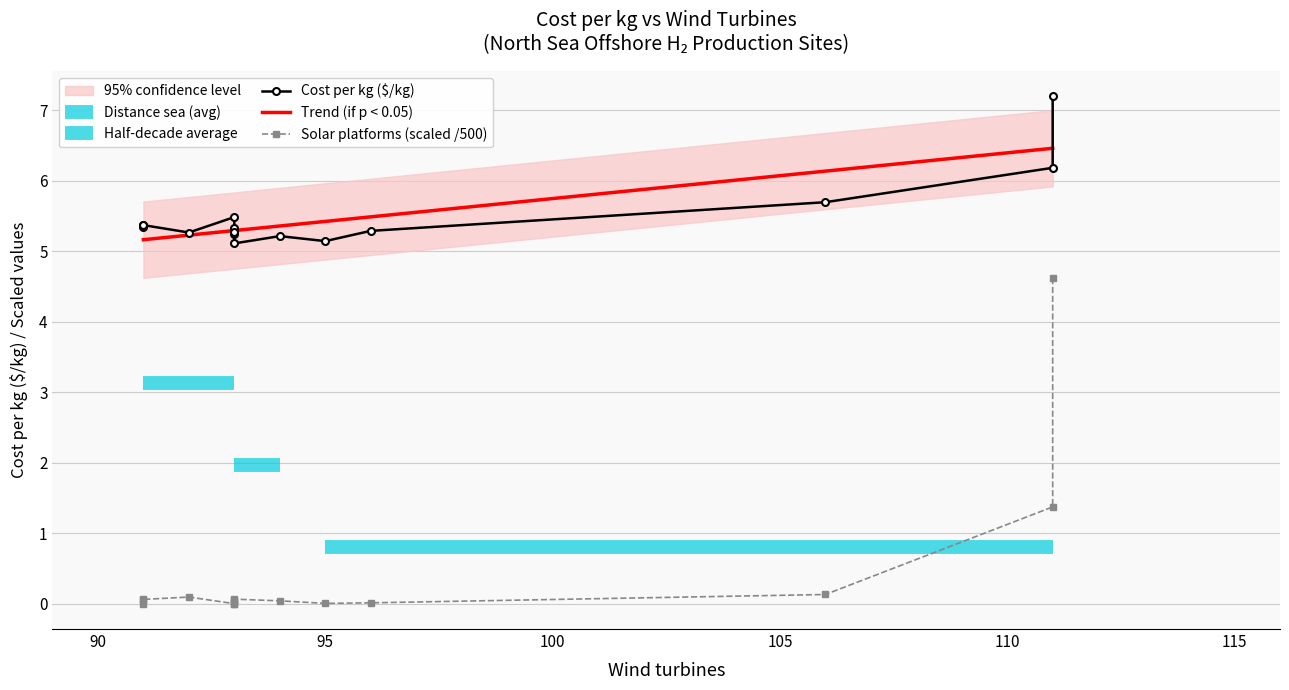

List the series in order of their overall mean, lowest first.

Solar platforms, Cost_per_kg